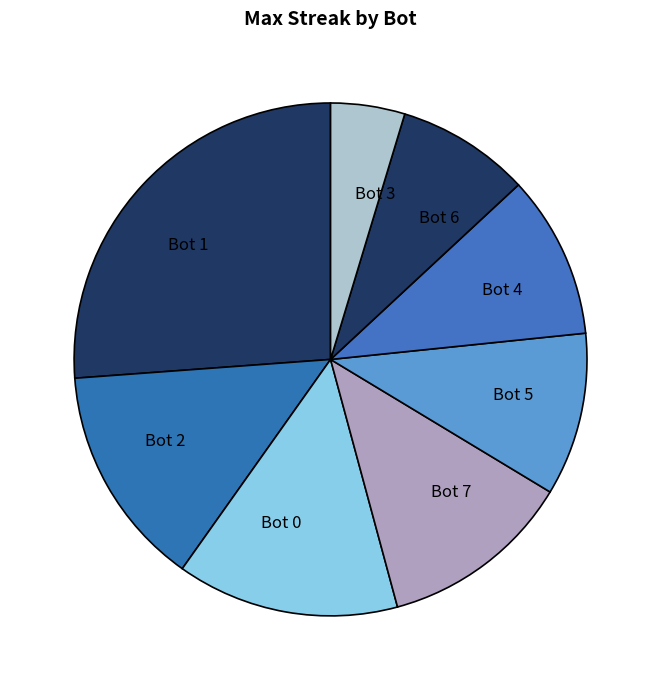

The Bot 1 slice represents 32% of the pie. True or false?

False